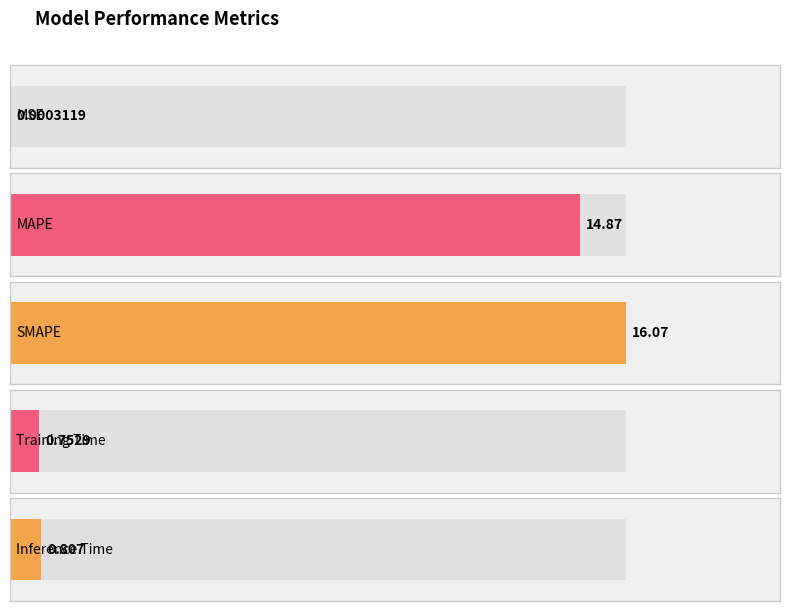

Rank the categories by value from lowest to highest.

MSE, Training Time, Inference Time, MAPE, SMAPE